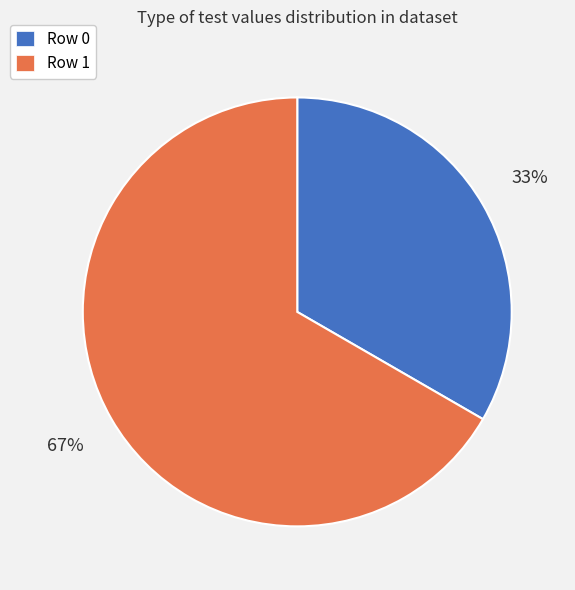

Is it true that Row 1 is 78% of the pie?

False